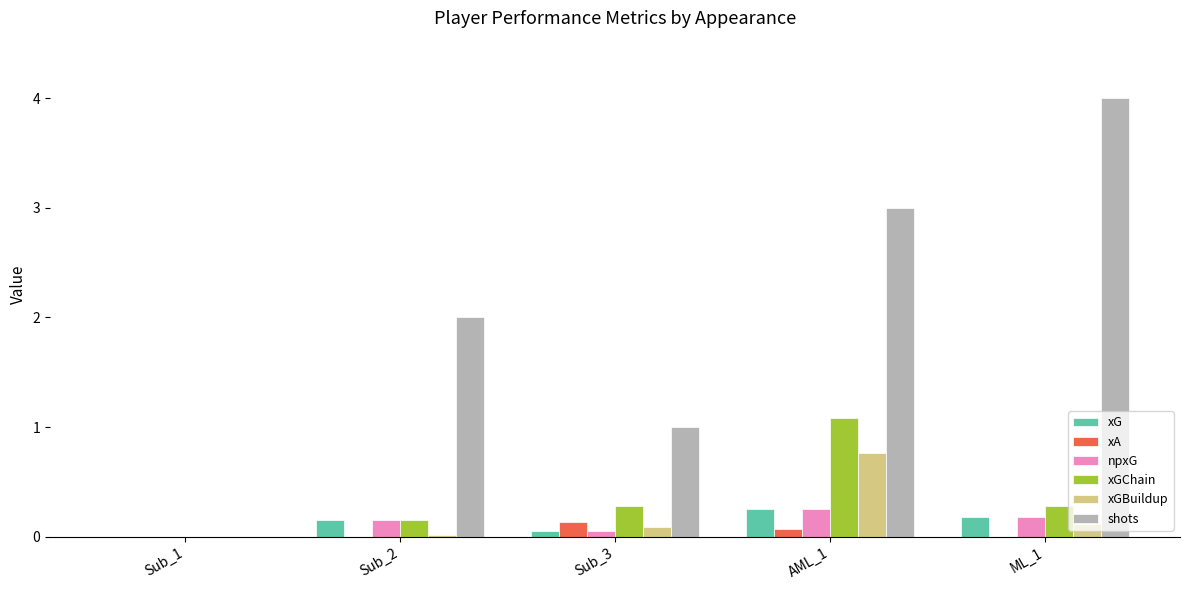

What is the greatest value displayed?

4.0